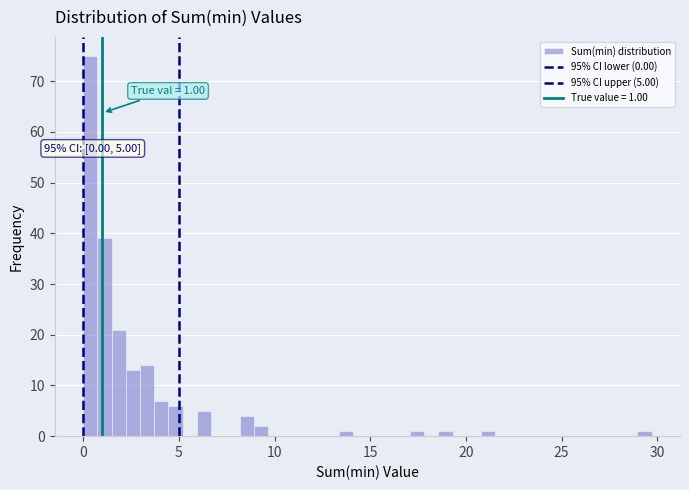

Around what value on the x-axis is the tallest bar? Give the approximate position of its centre, as read against the axis.

0.5